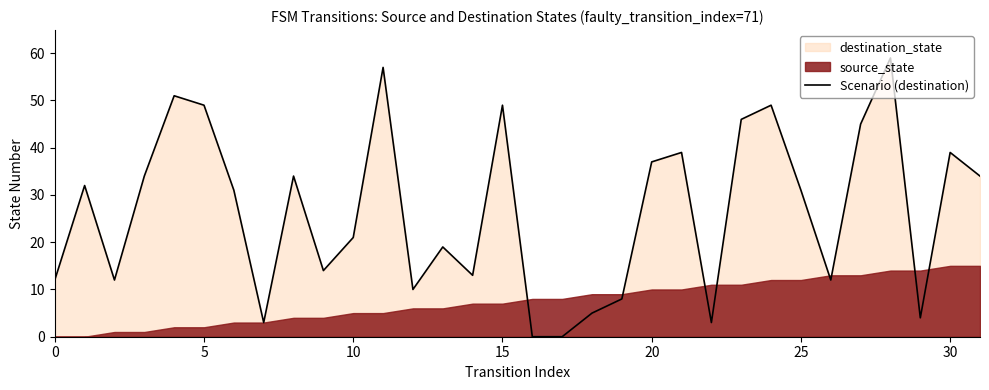

Reading left to right, extract all data points from this chart.

12	32	12	34	51	49	31	3	34	14	21	57	10	19	13	49	0	0	5	8	37	39	3	46	49	31	12	45	59	4	39	34